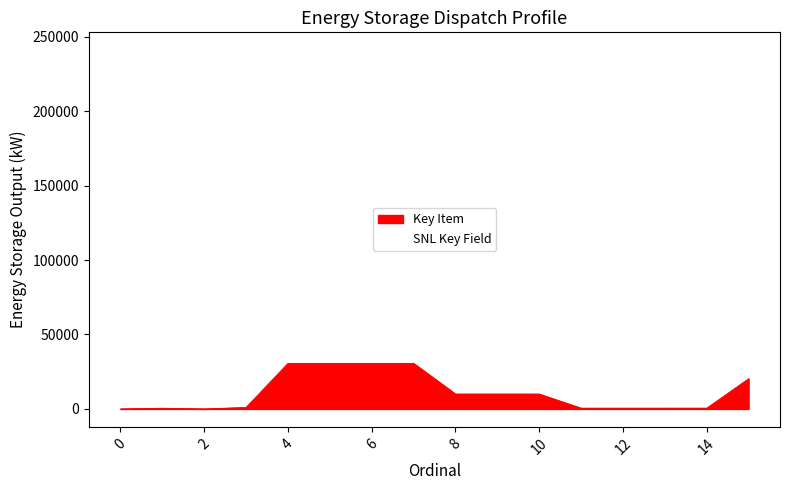

True or false: the data has more than 2 interior local peaks.

True